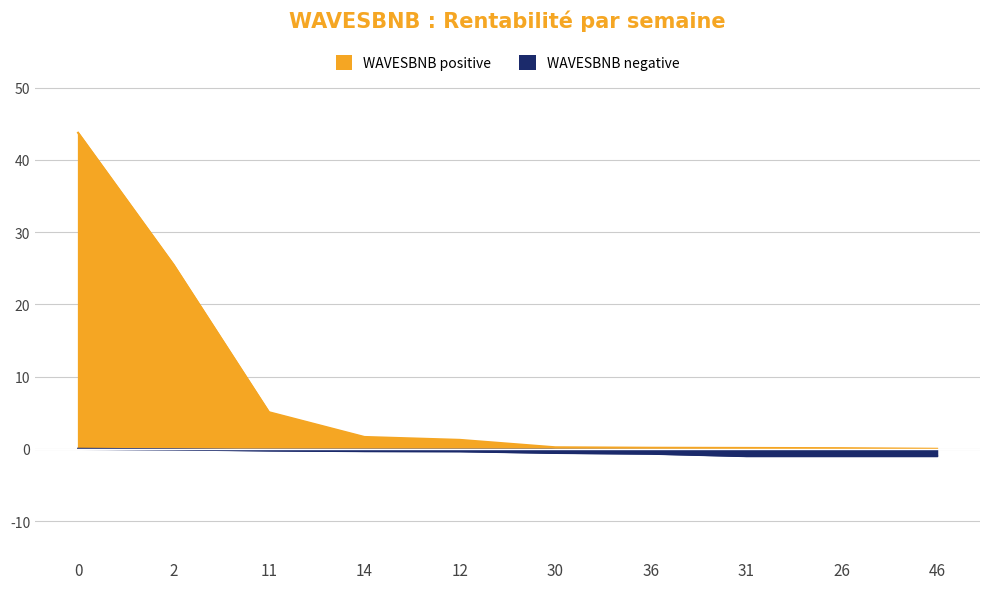

Rank the series by their maximum value, from highest to lowest.

WAVESBNB positive, WAVESBNB negative